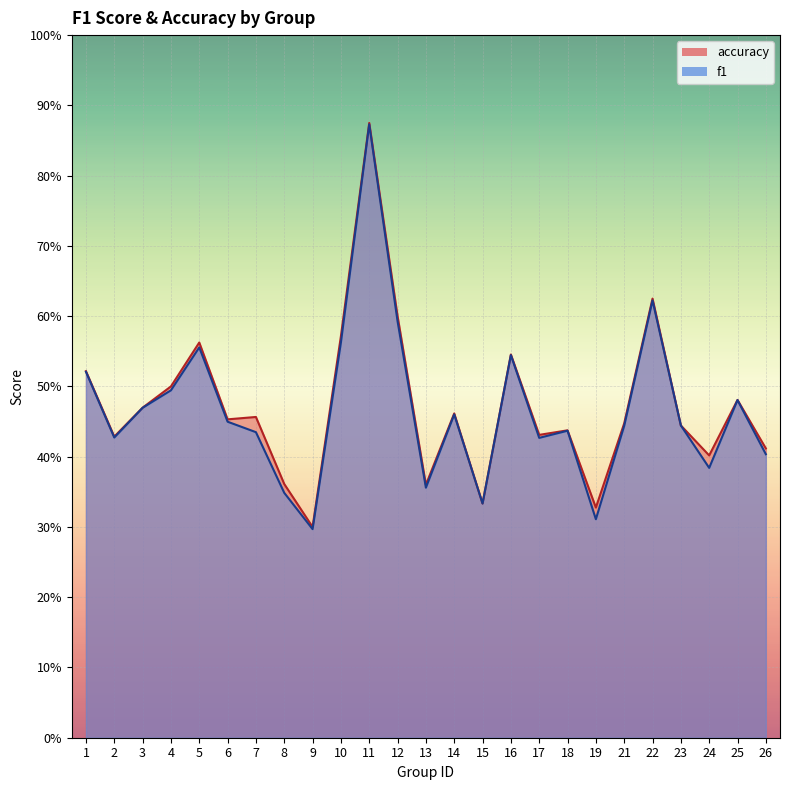

List the series in order of their peak value, highest first.

accuracy, f1